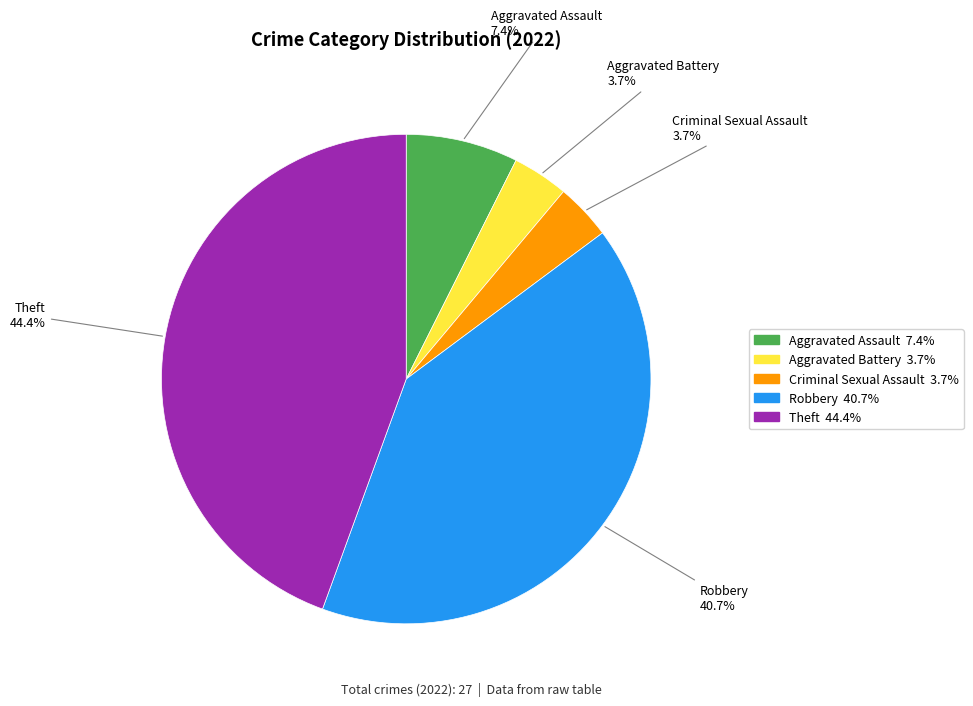

To the nearest percent, what portion does Theft represent?

44%